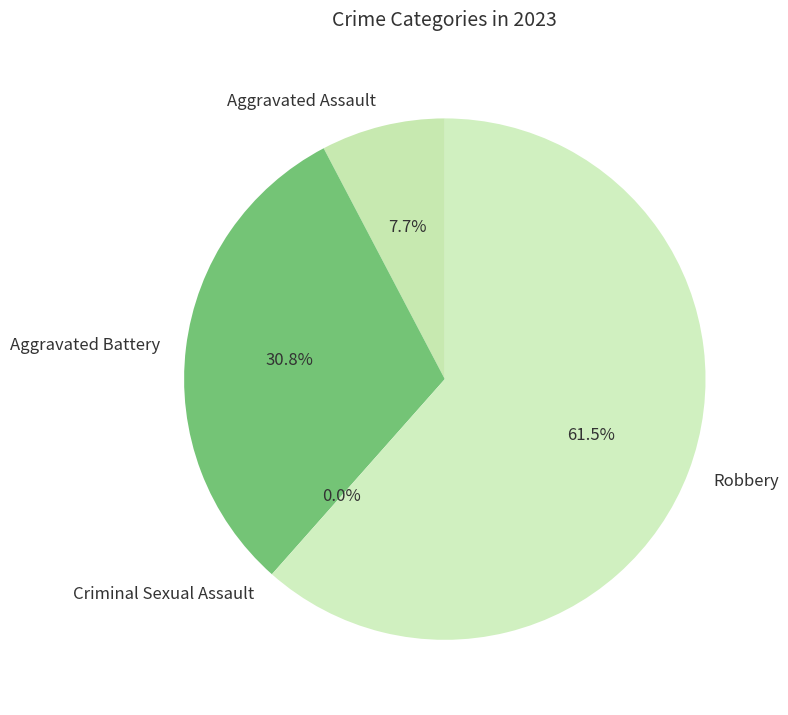

What portion of the pie excludes Aggravated Assault?

92.3%